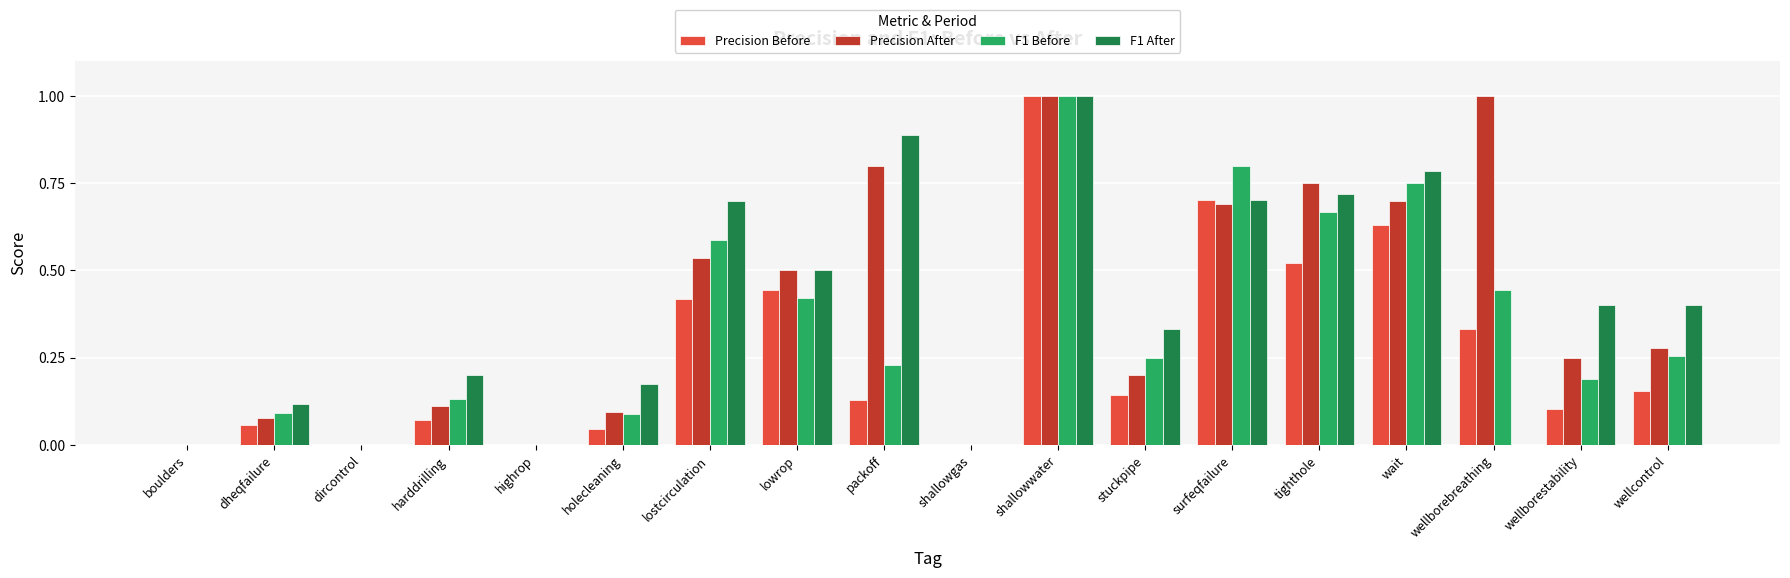

Count the number of data series in this chart.

4